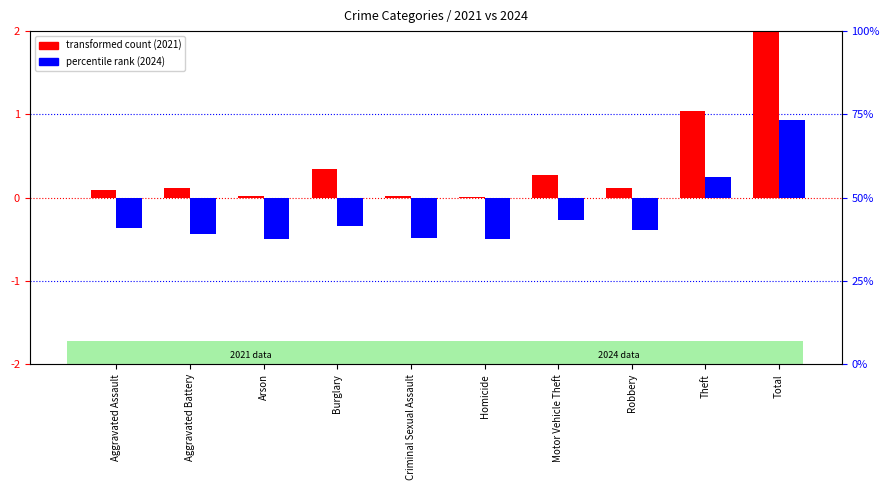

What is the total value across all series at Arson?

-0.5